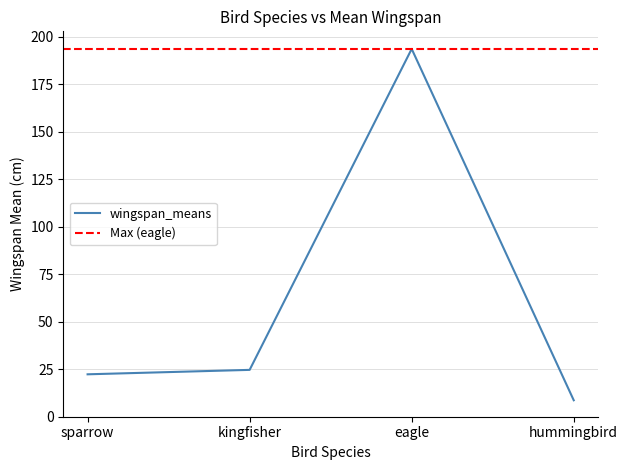

True or false: the data shows 8.7 at hummingbird.

True